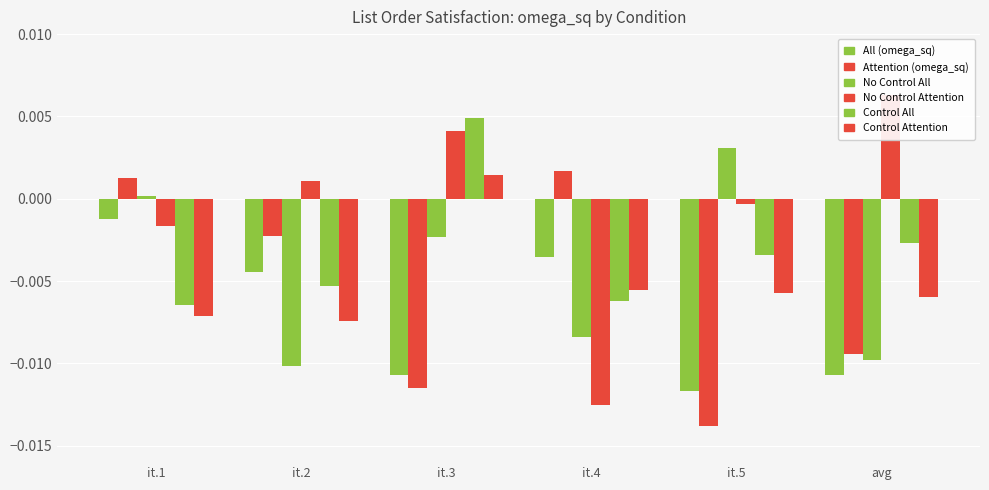

How many values in the Control Attention series exceed 0?

1